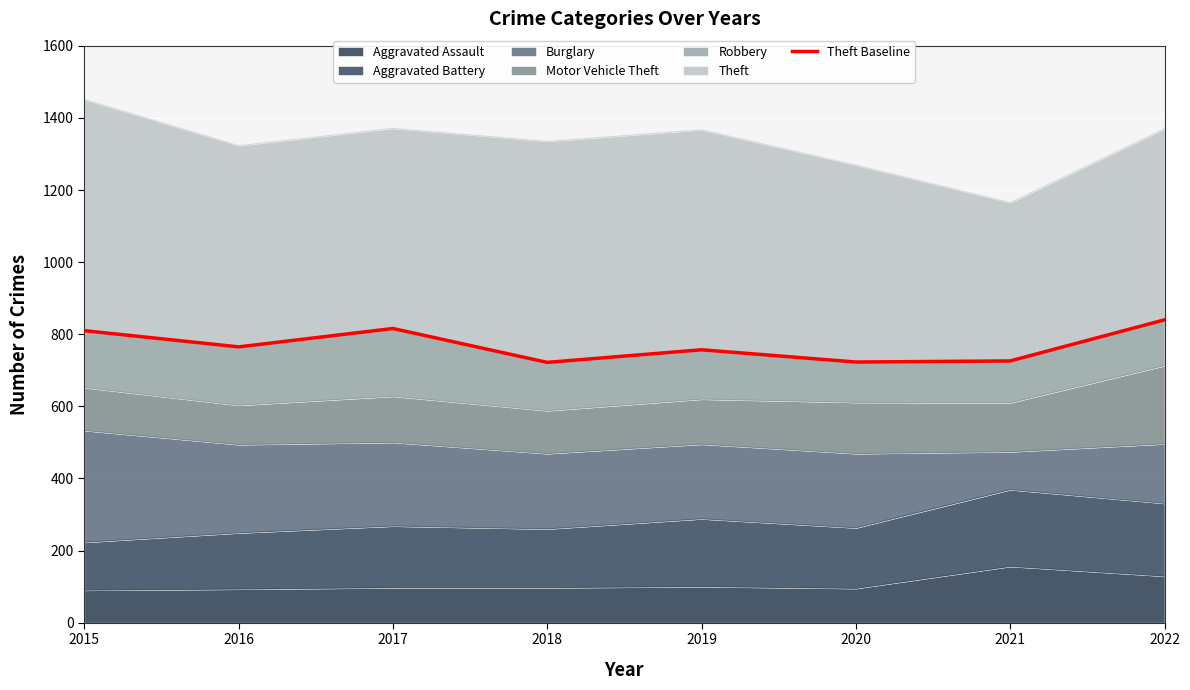

At which category does the chart reach its minimum across all series?

2018